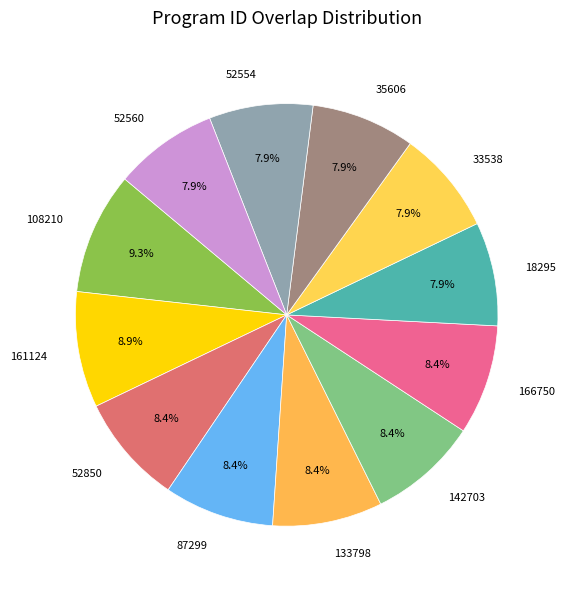

To the nearest percent, what portion does 87299 represent?

8%